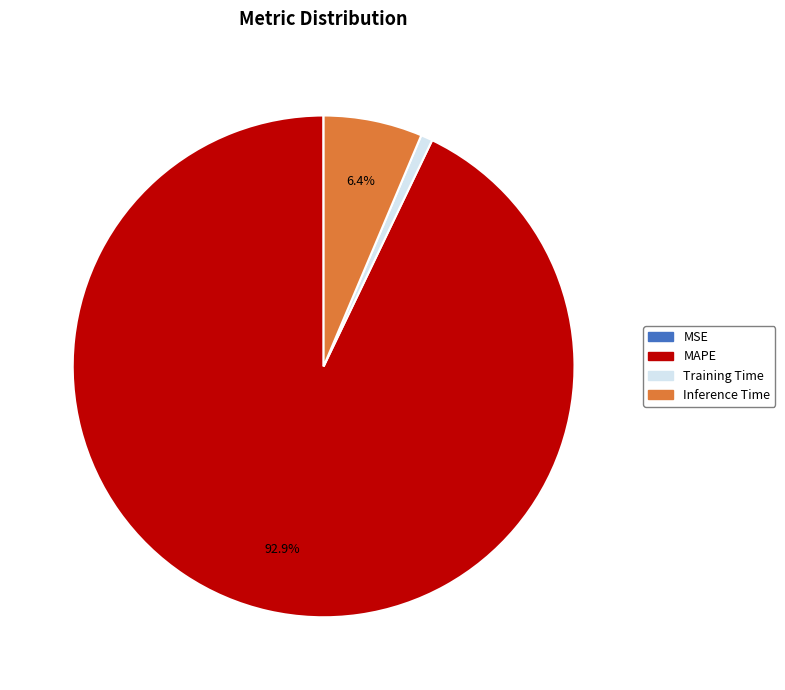

How much of the chart is everything except Inference Time?

93.6%